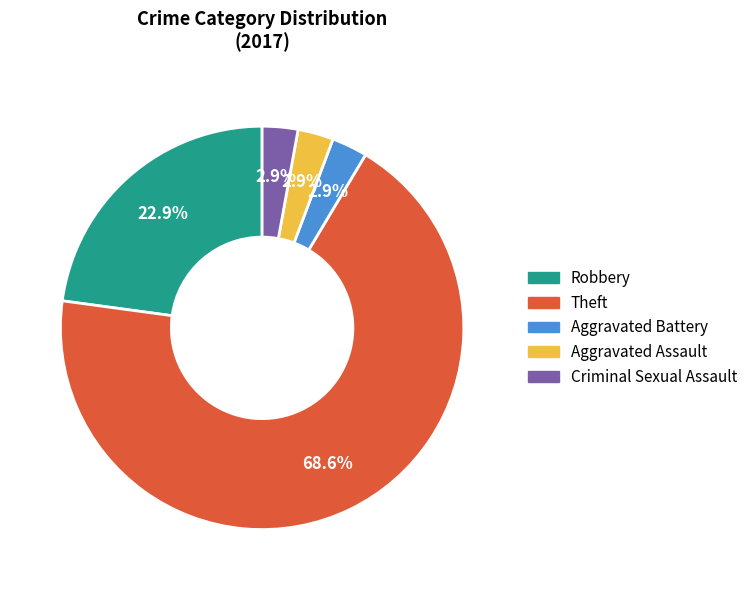

Combined, what portion of the pie is Criminal Sexual Assault and Theft?

71.4%